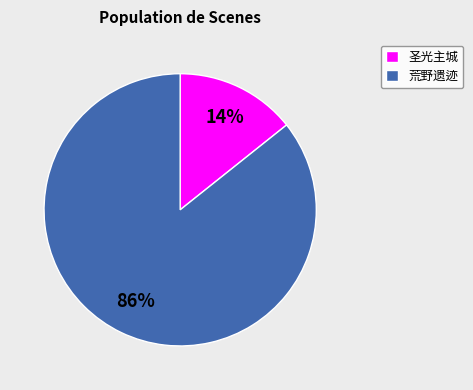

To the nearest percent, what is the combined percentage of 荒野遗迹 and 圣光主城?

100%